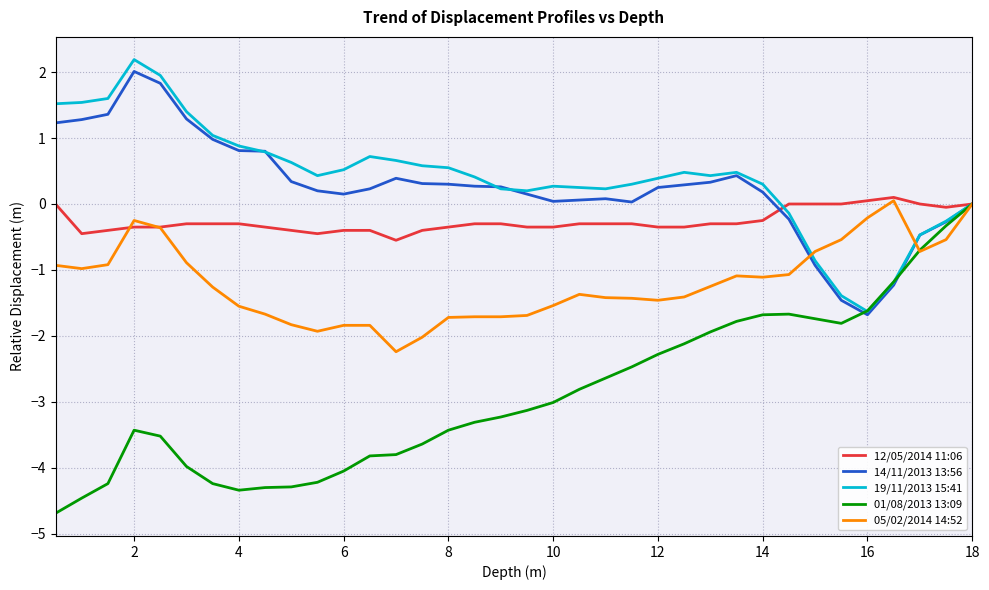

What is the maximum value shown in the chart?

2.2